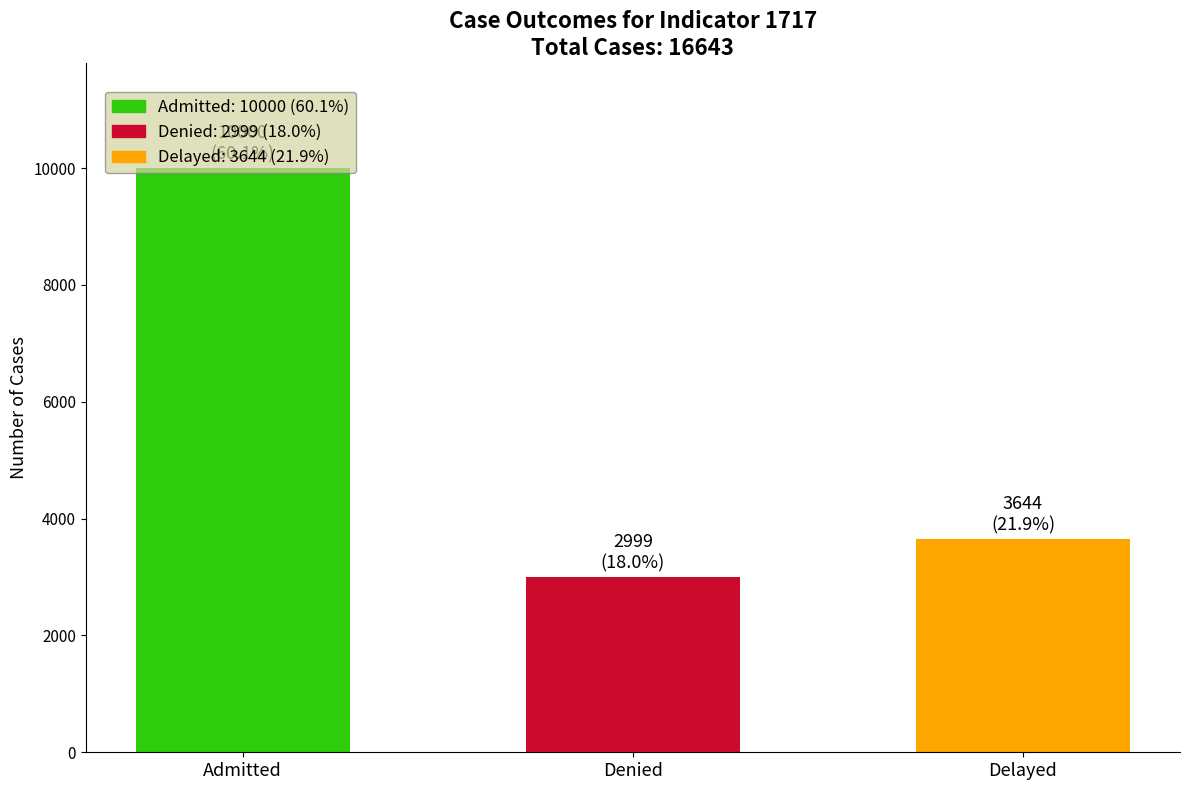

What is the greatest value displayed?

10000